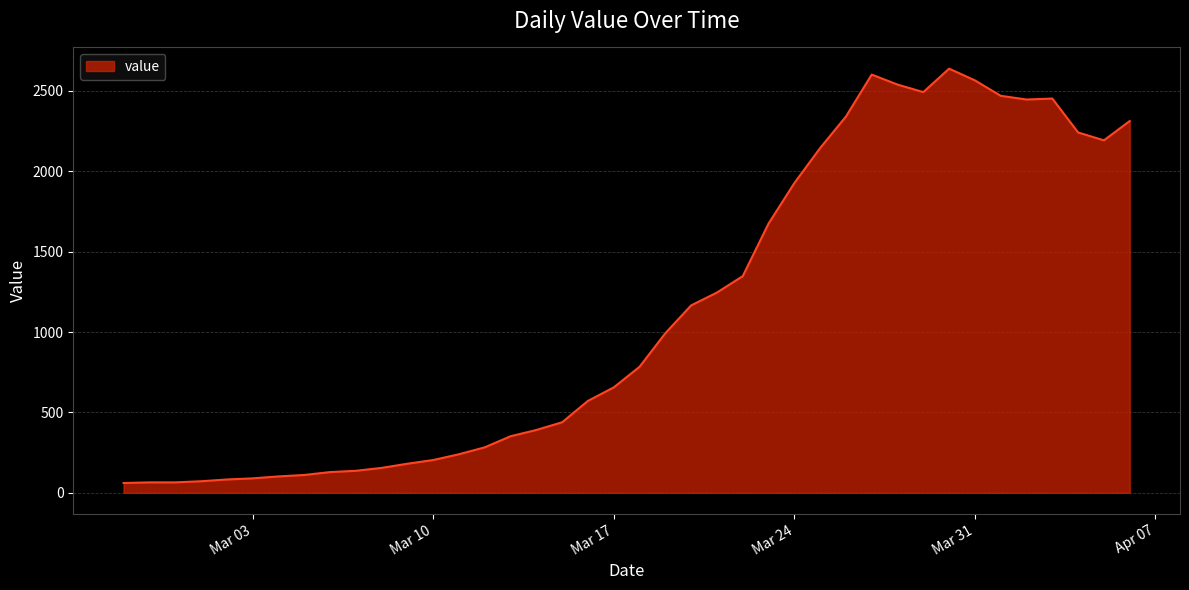

What is the difference between the maximum and minimum values?

2578